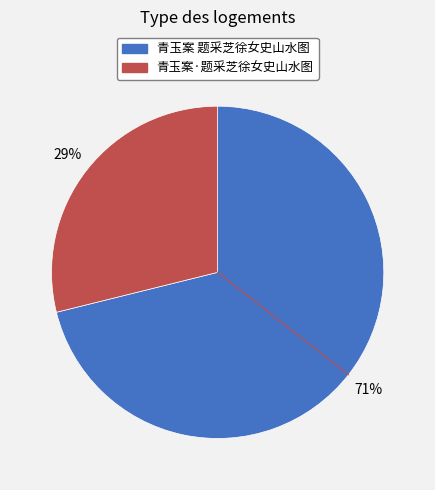

To the nearest percent, what is the combined percentage of 青玉案·题采芝徐女史山水图 and 青玉案 题采芝徐女史山水图?

100%